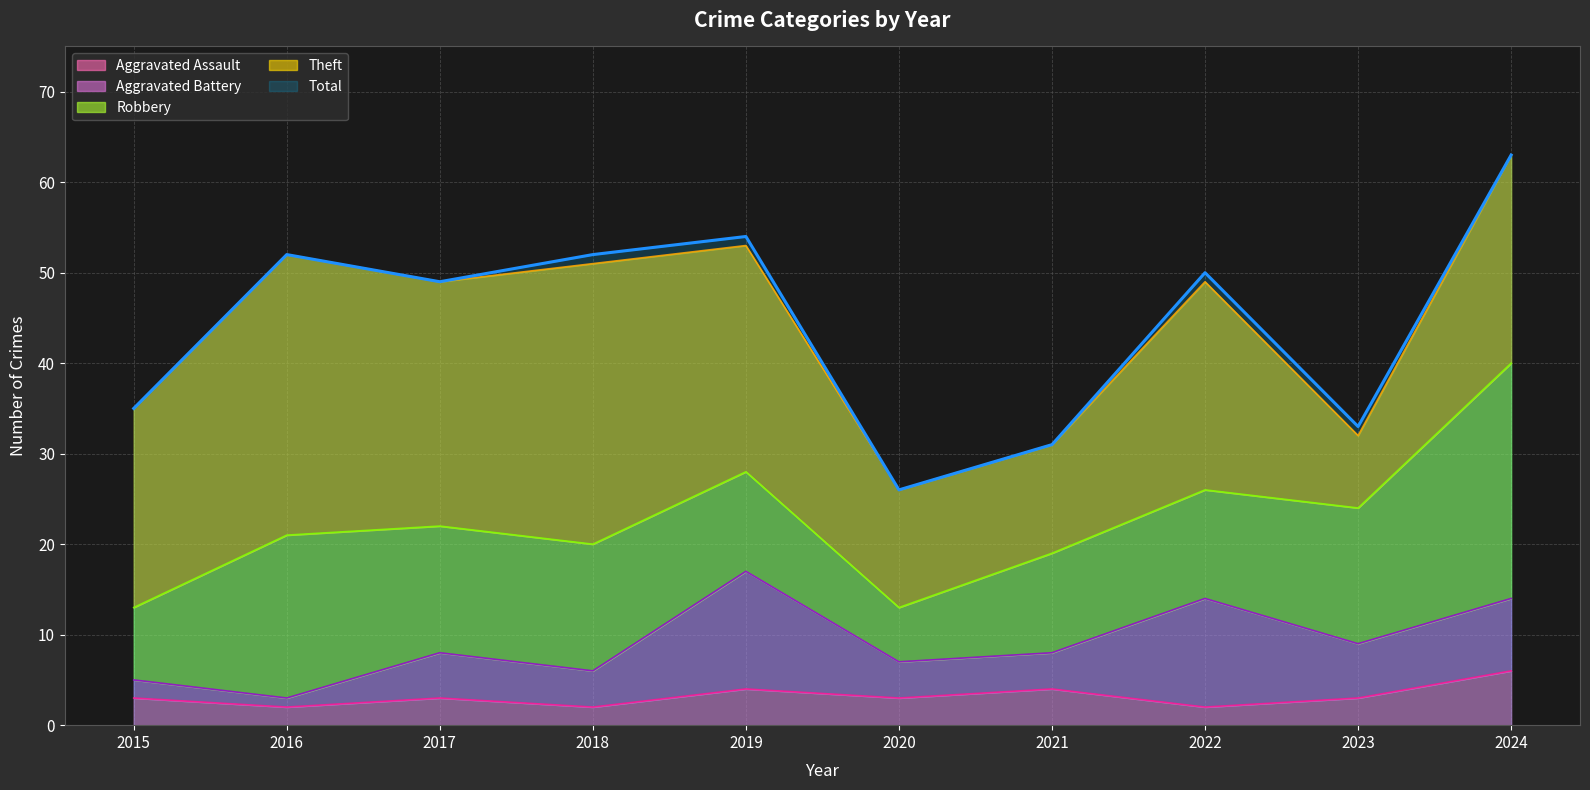

True or false: Total and Aggravated Assault intersect in this chart.

False